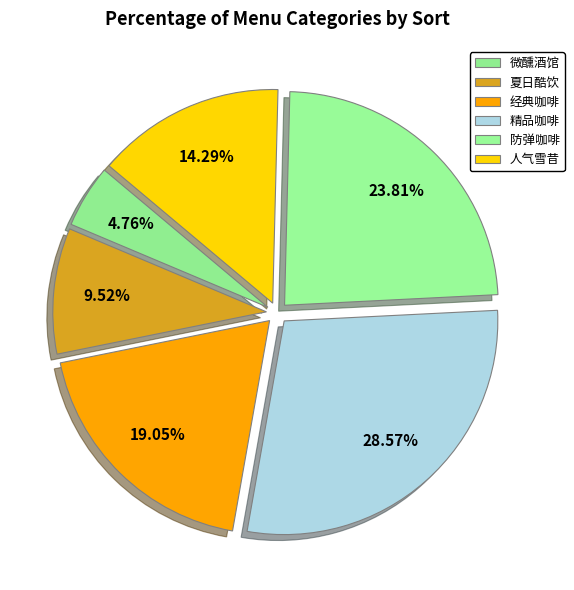

Does 经典咖啡 represent more than half of the total?

No